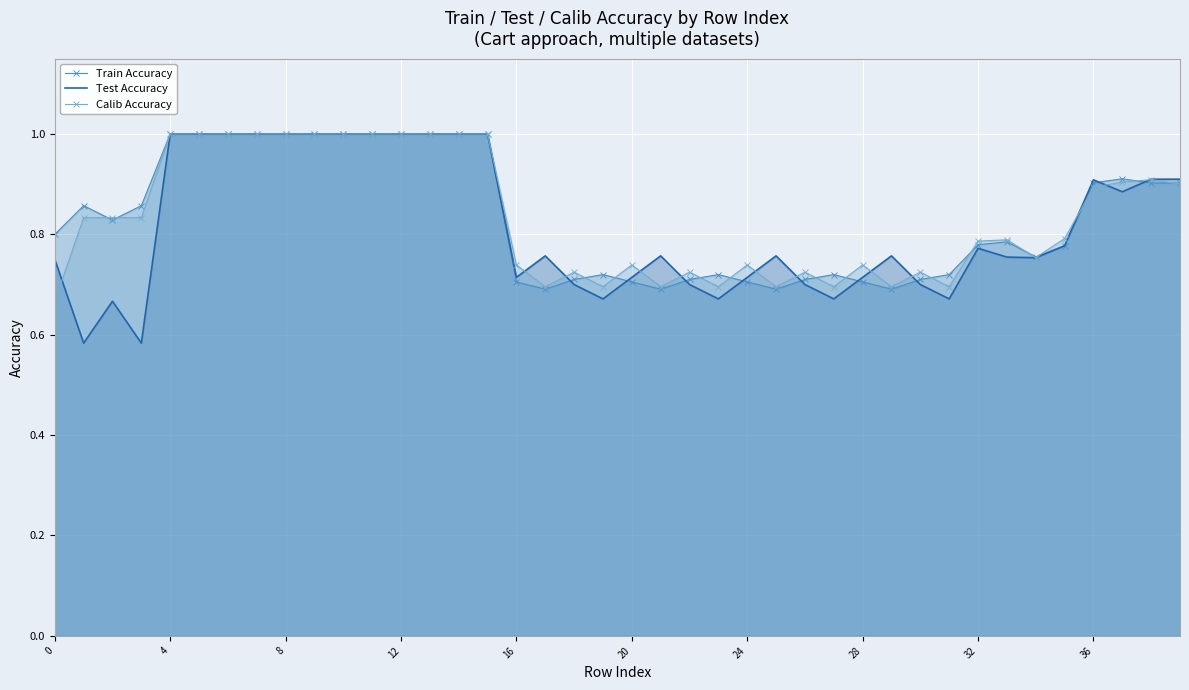

What is the highest value of the Train Accuracy series?

1.0